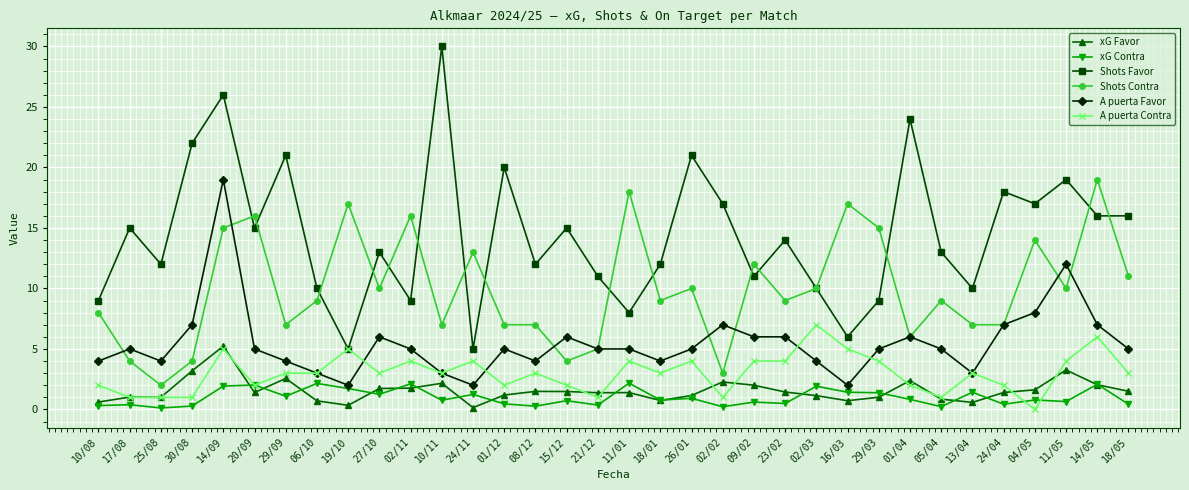

Which series has the largest range (max minus min)?

Shots Favor